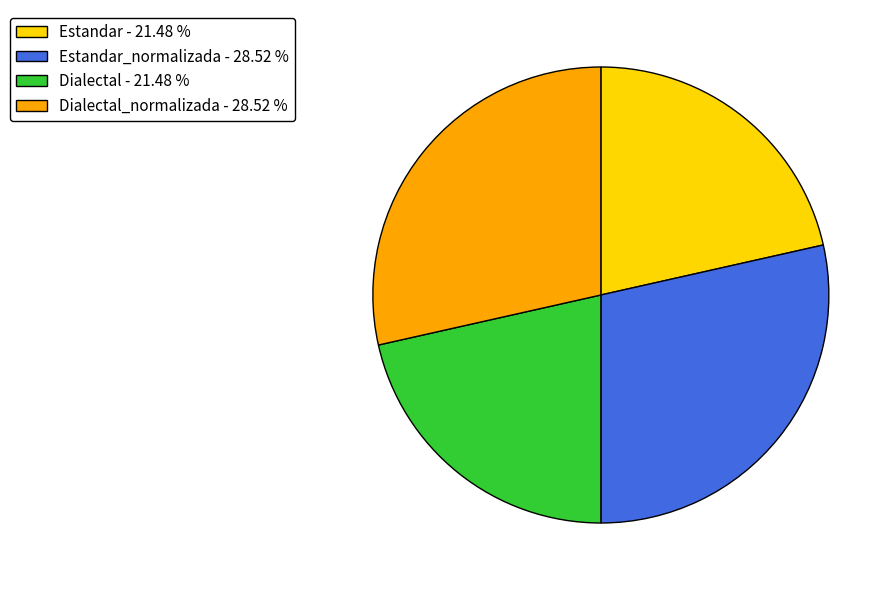

Does any single category account for the majority?

No